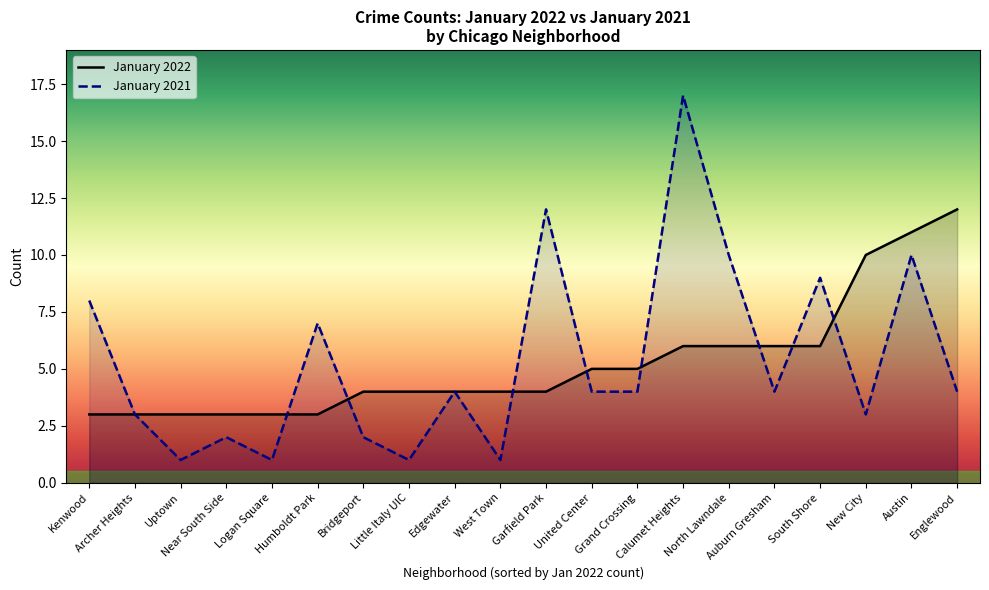

List the labels in order of January 2021 value, largest first.

Calumet Heights, Garfield Park, North Lawndale, Austin, South Shore, Kenwood, Humboldt Park, Edgewater, United Center, Grand Crossing, Auburn Gresham, Englewood, Archer Heights, New City, Near South Side, Bridgeport, Uptown, Logan Square, Little Italy UIC, West Town